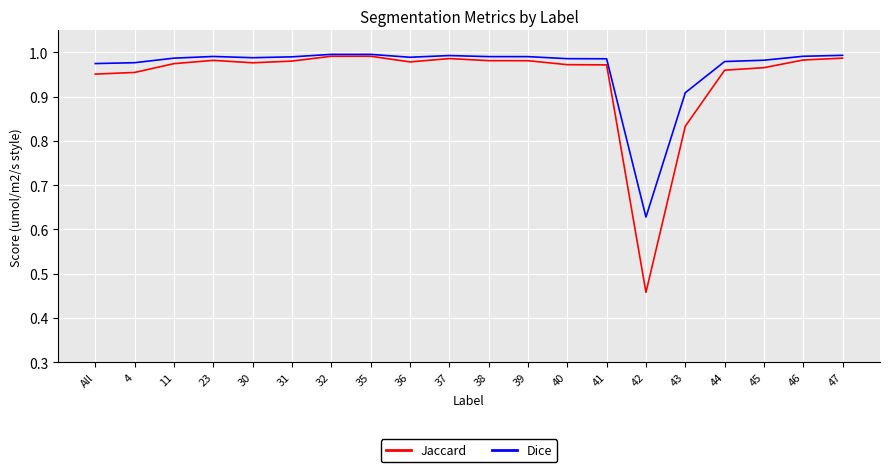

What position from the right is 42?

6